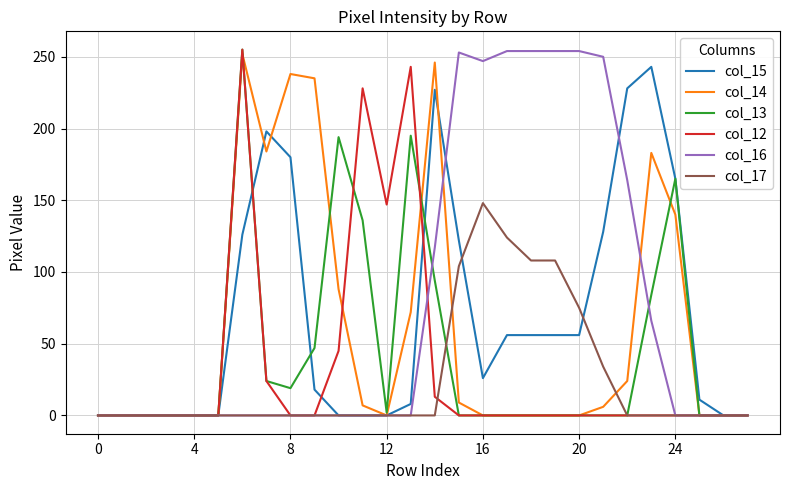

What are all the series names shown in the legend?

col_15, col_14, col_13, col_12, col_16, col_17